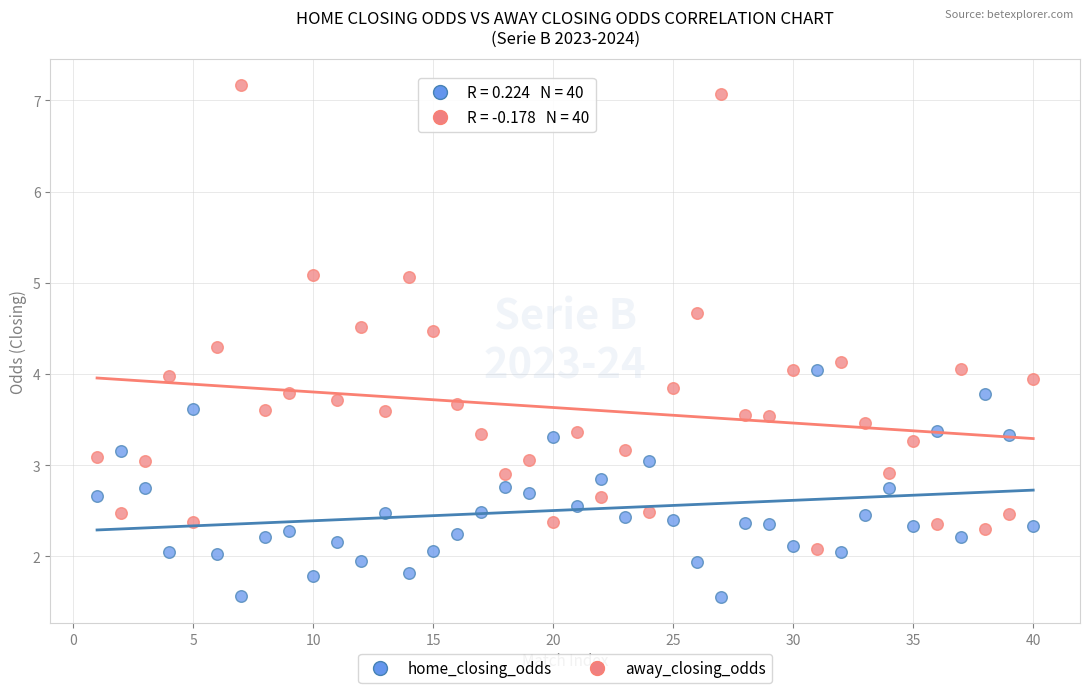

Across all data points, what is the range of Y values (max minus min)?

5.6